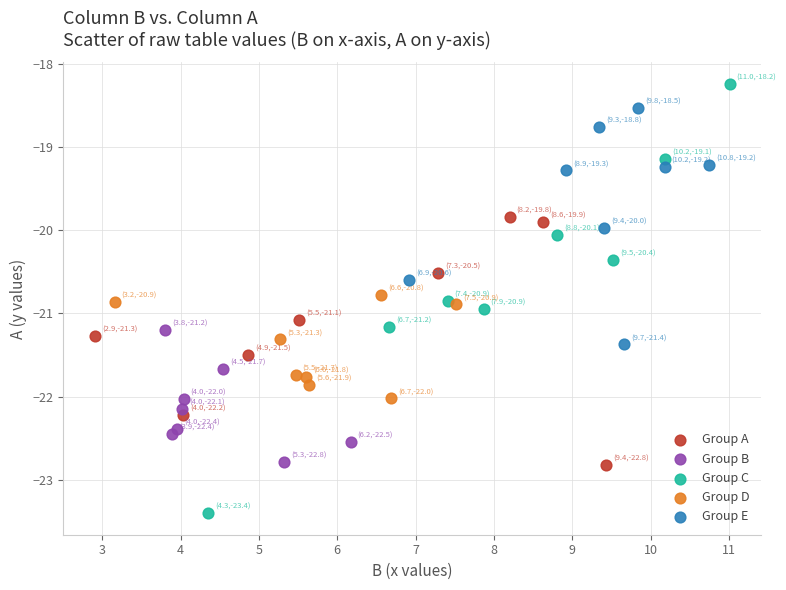

Which series reaches the minimum Y coordinate?

Group C